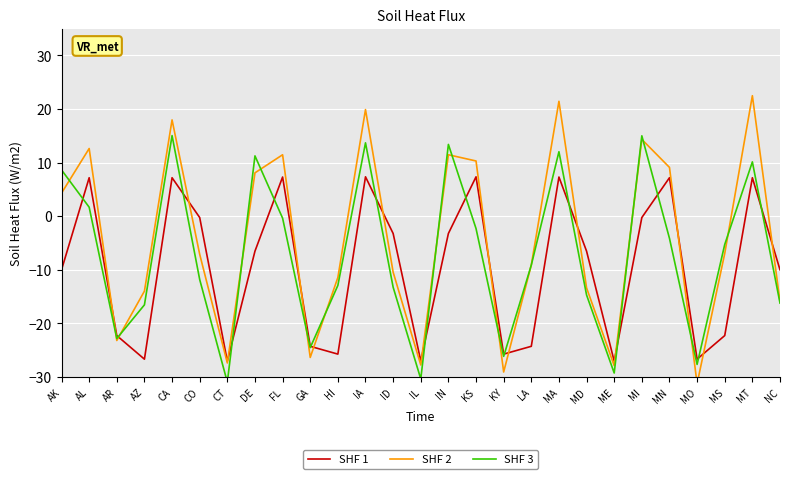

True or false: SHF 3 has a value of -26.1 at KY.

True